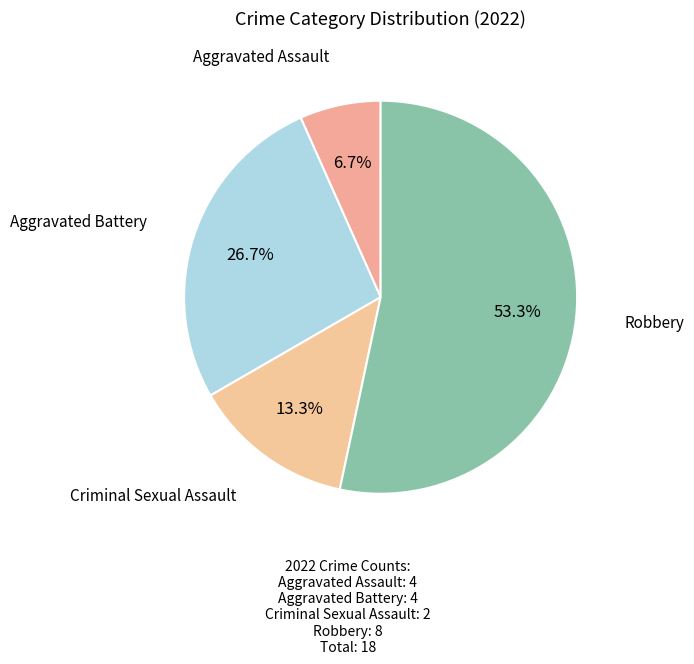

To the nearest percent, what is the combined percentage of Robbery and Criminal Sexual Assault?

67%